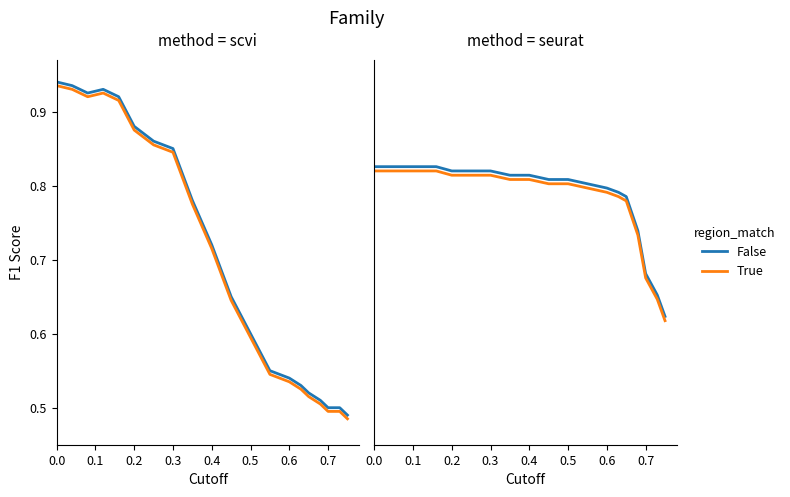

How many lines are shown in the chart?

2